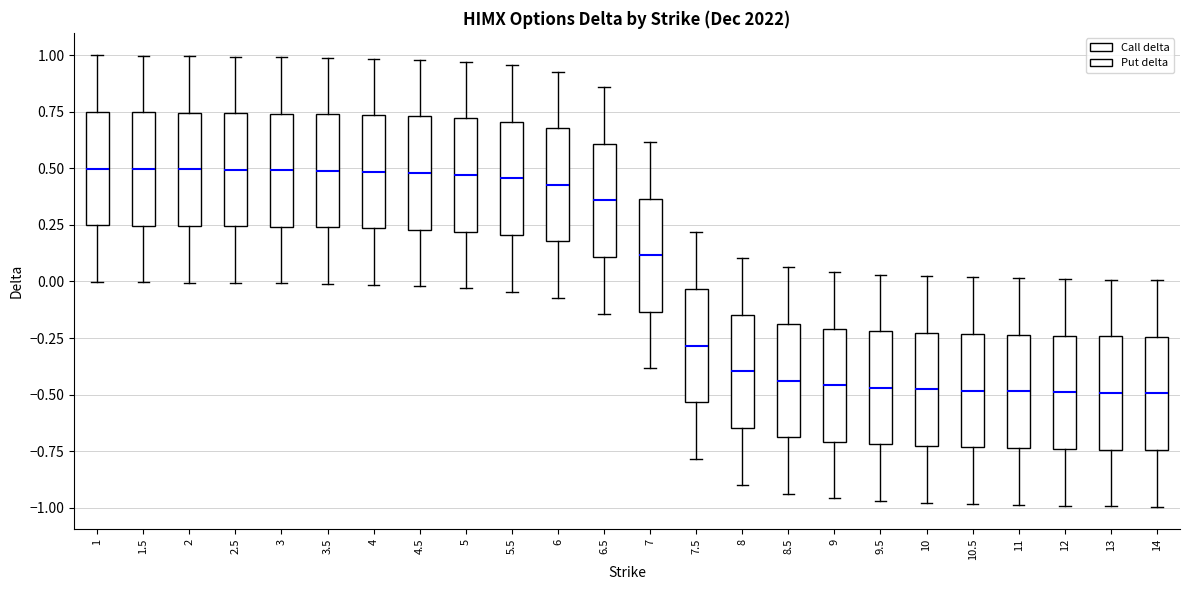

Where does the median line of the box at x = 9 sit on the y-axis? The values are not printed on the chart, so give them approximately, as read against the axis.

-0.45